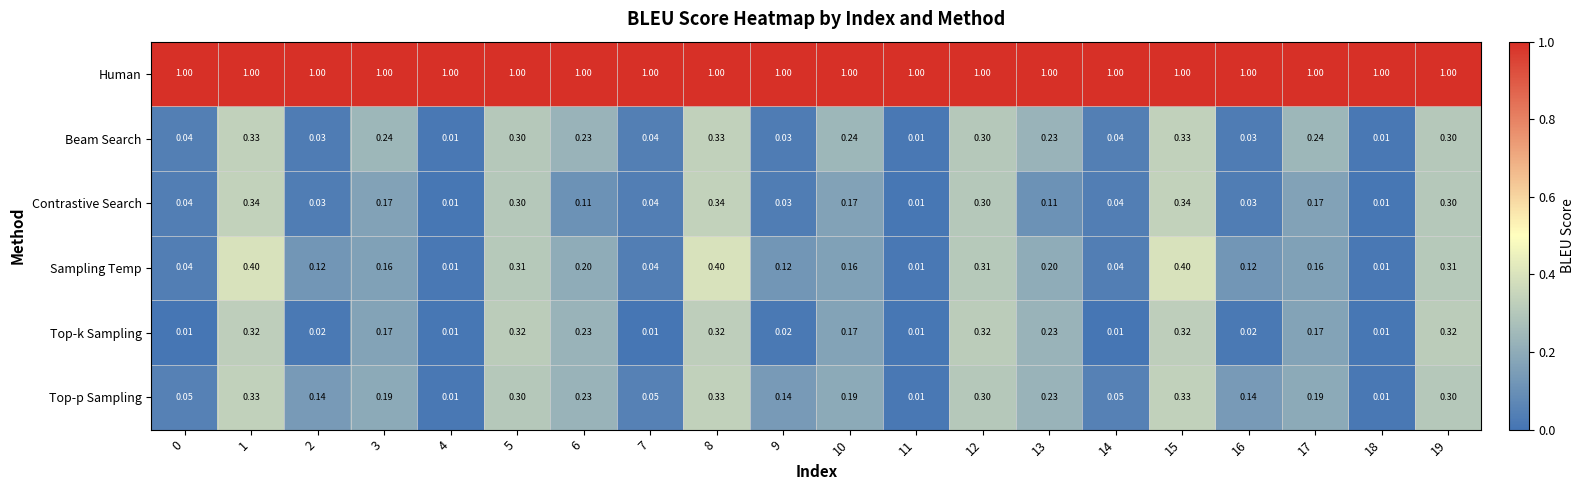

Between 2 and 18, which series saw the biggest shift?

Top-p Sampling